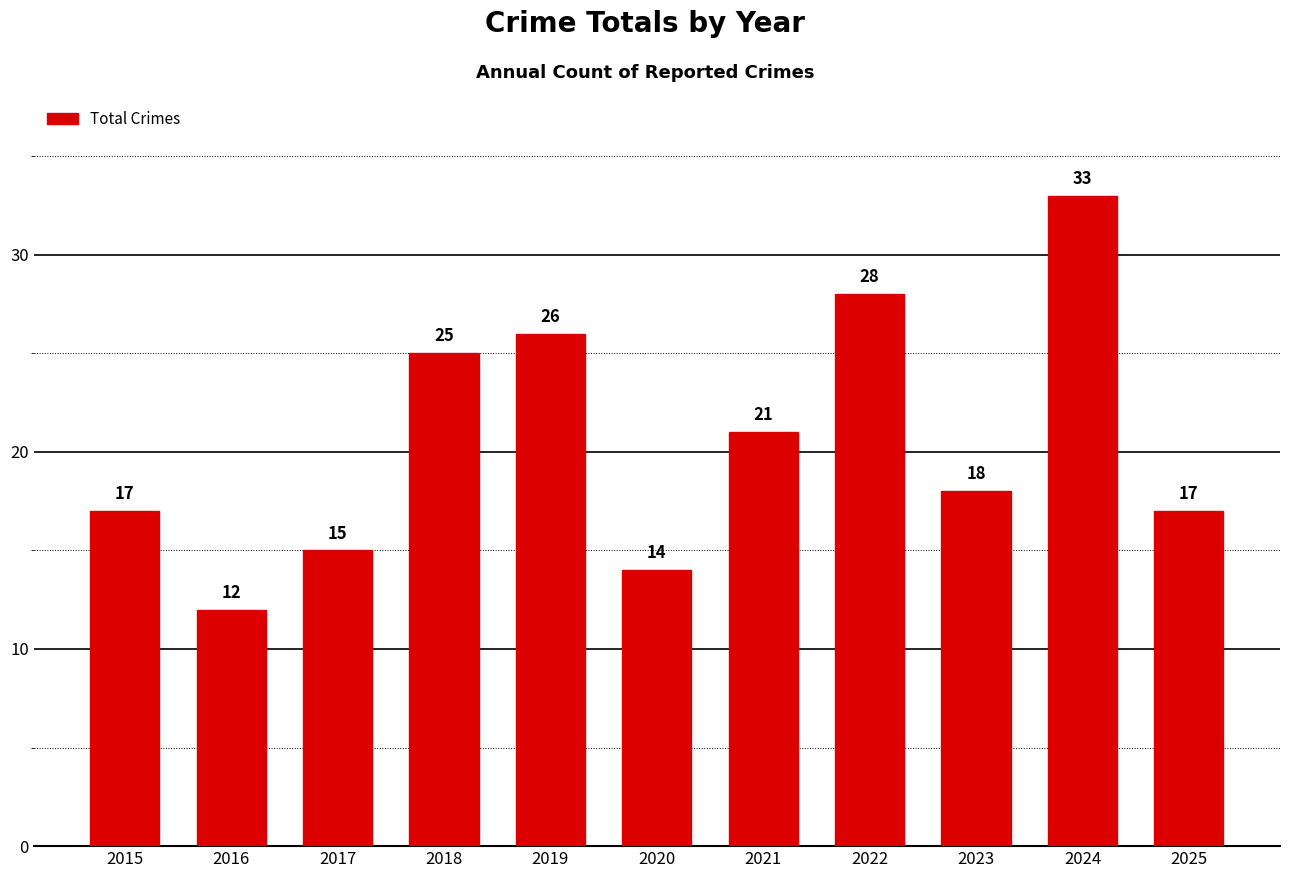

At which label does the data first exceed 18?

2018